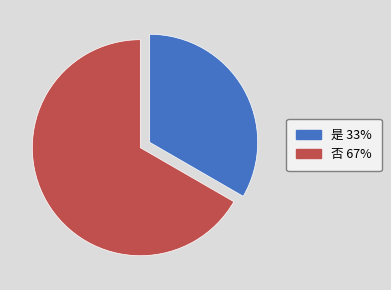

What is the ratio of the value at 是 to the value at 否?

0.5